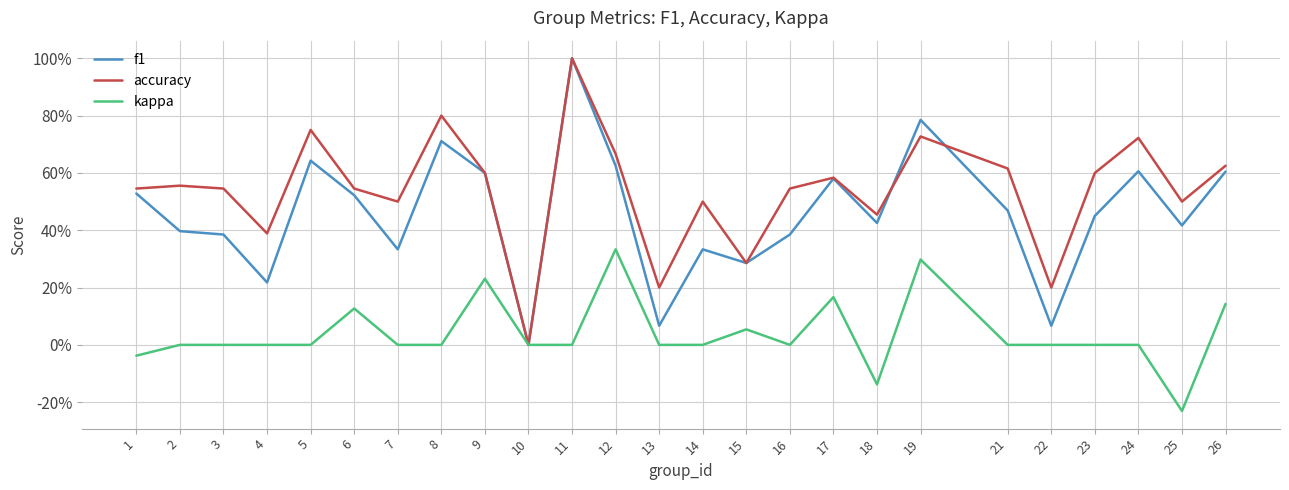

The value of kappa at 13 is 0.3. True or false?

False